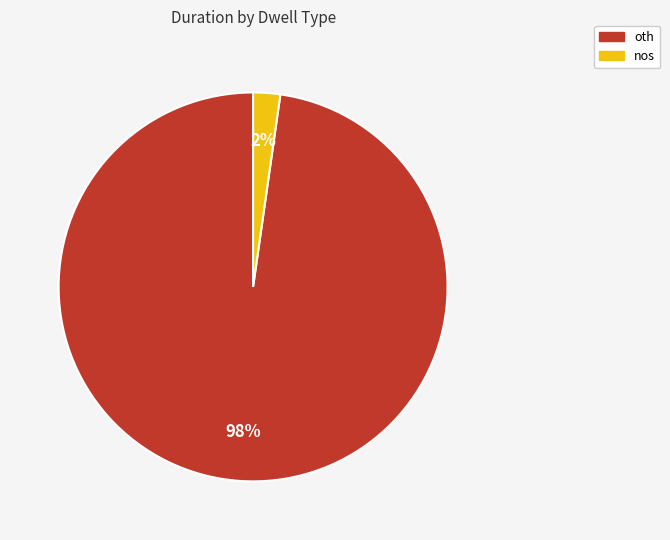

Which category accounts for the majority?

oth